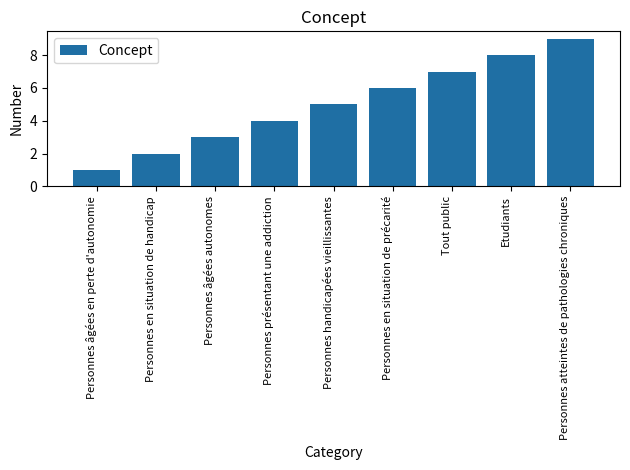

Reading left to right, list all the values displayed in this chart.

1	2	3	4	5	6	7	8	9